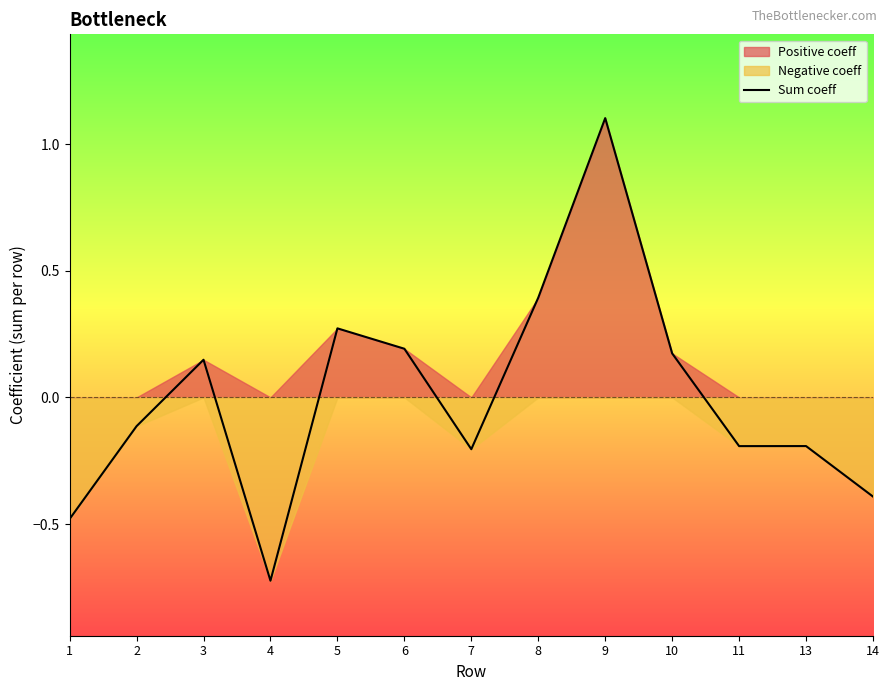

What is the maximum value shown in the chart?

1.1